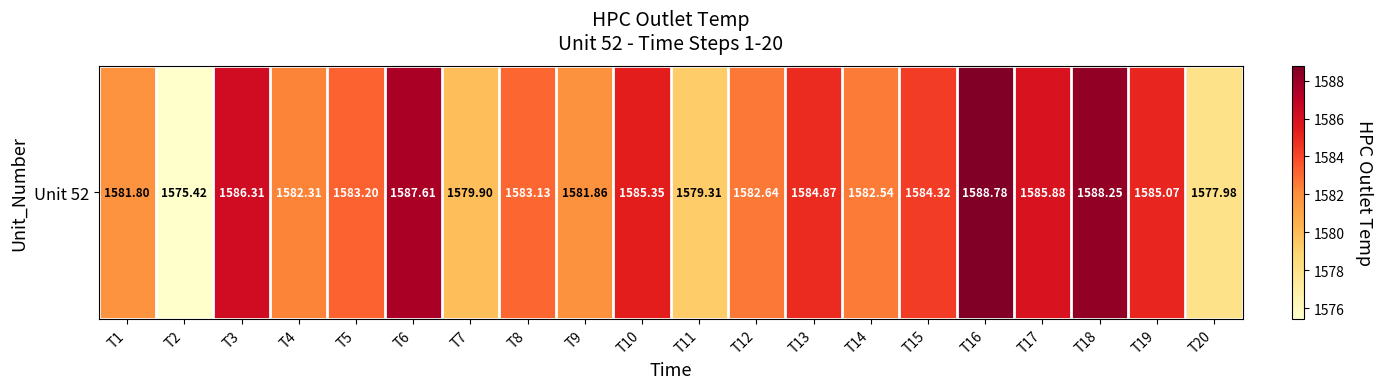

Where is the data nearest to the value 1582?

T9